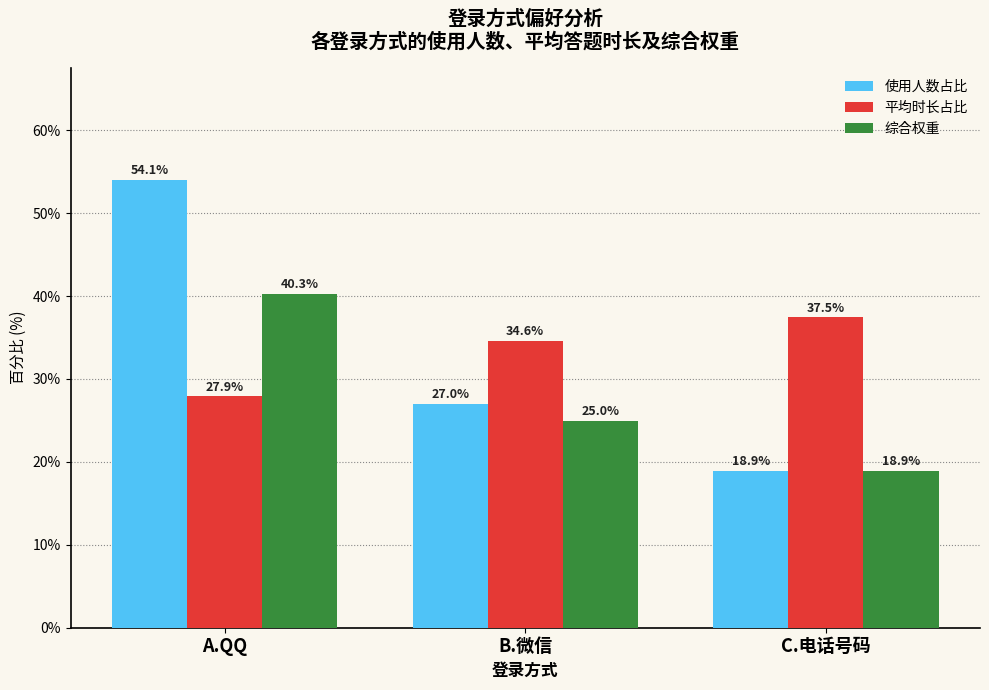

At which label is 综合权重 closest to 29?

B.微信